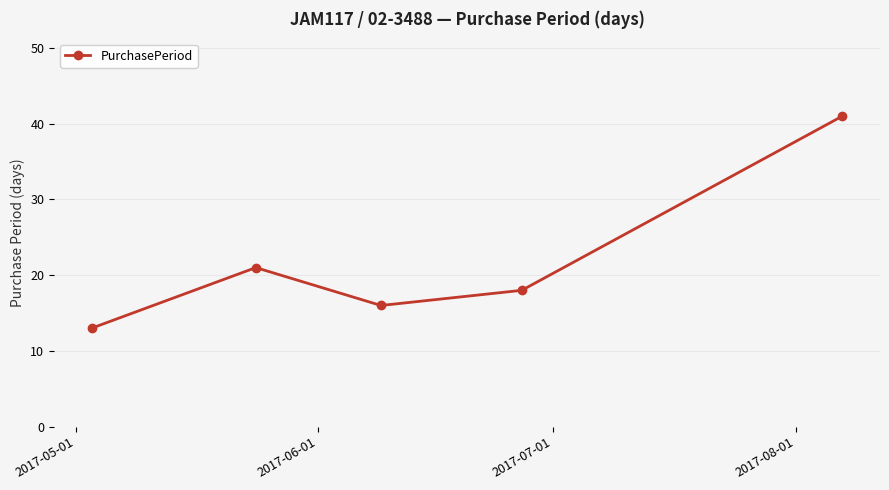

How many interior local valleys (lower than both neighbors) does the data have?

1